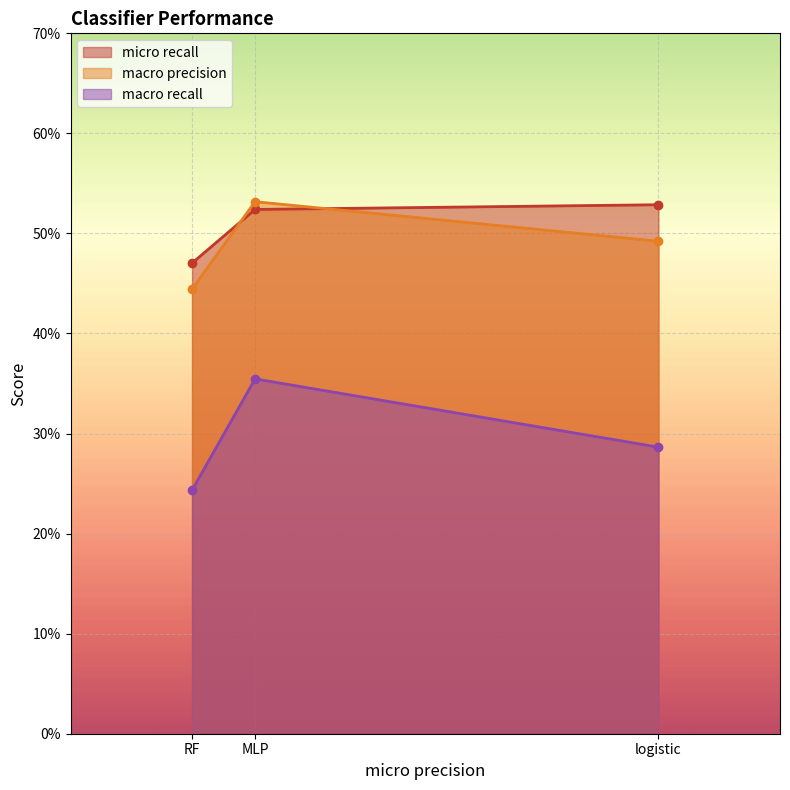

Reading left to right, transcribe all the data shown in this chart.

micro recall: 0.5	0.5	0.5
macro precision: 0.4	0.5	0.5
macro recall: 0.2	0.4	0.3